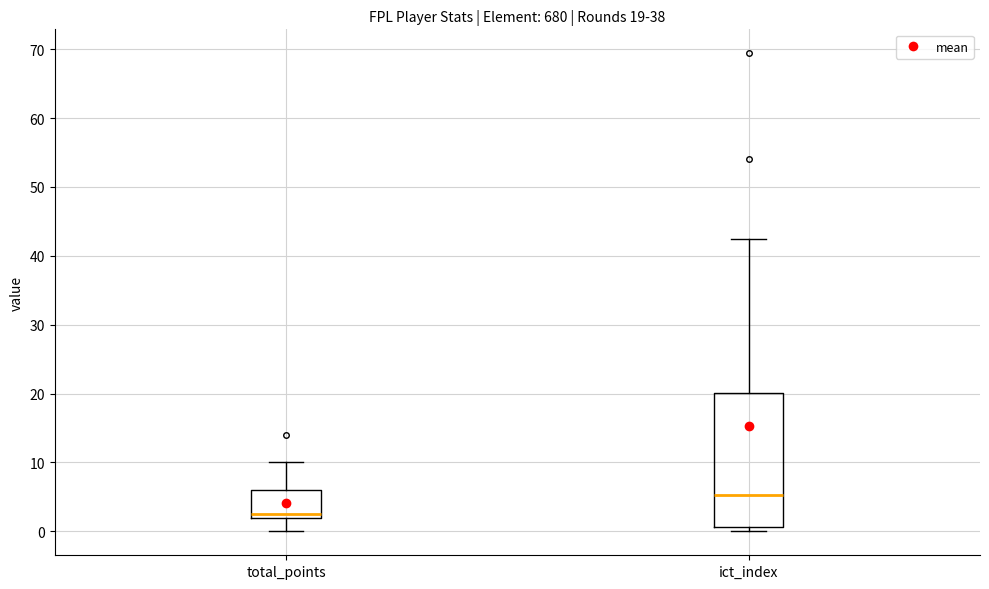

Comparing the boxes themselves (not the whiskers), which one is the tallest?

ict_index